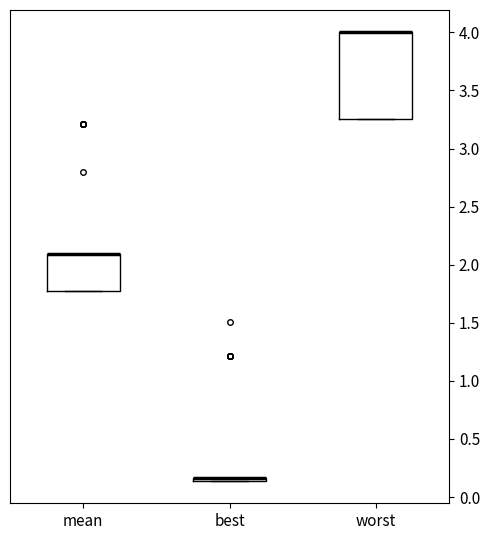

Reading left to right, transcribe this box plot: for each box, give where its median line is, the range the box spans, and where its two whiskers end, as read against the y-axis. The values are not printed on the chart, so give them approximately, as read against the axis.

mean: median 2.10 (drawn on the box's upper edge), box 1.80 to 2.10, whiskers 1.80 to 2.10
best: box collapsed to a line at 0.15, whiskers 0.15 to 0.15
worst: median 4.00 (drawn on the box's upper edge), box 3.25 to 4.00, whiskers 3.25 to 4.00